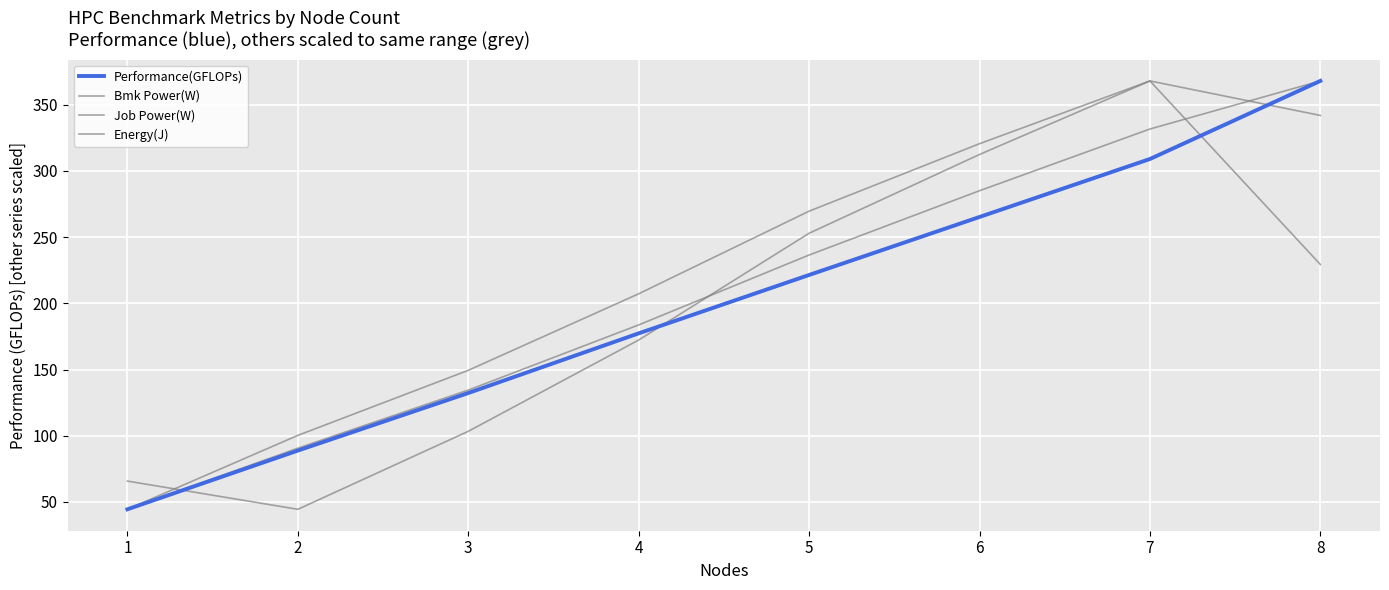

Does the chart display data point markers on the line(s)?

No